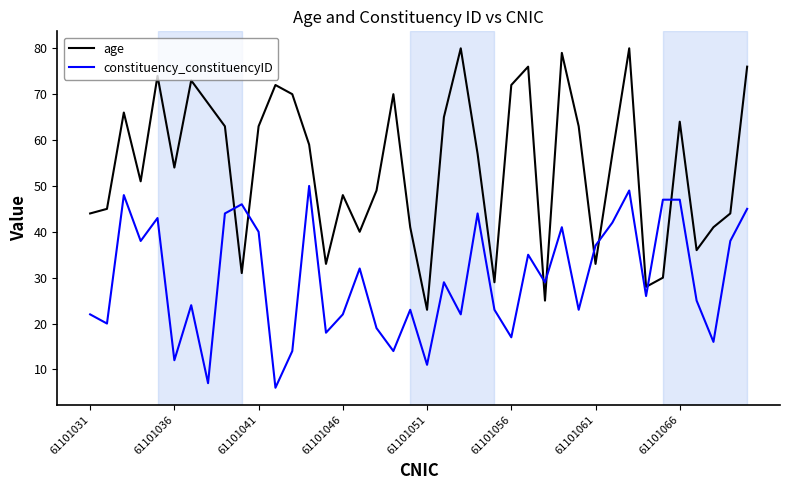

True or false: age has more than 1 interior local peaks.

True